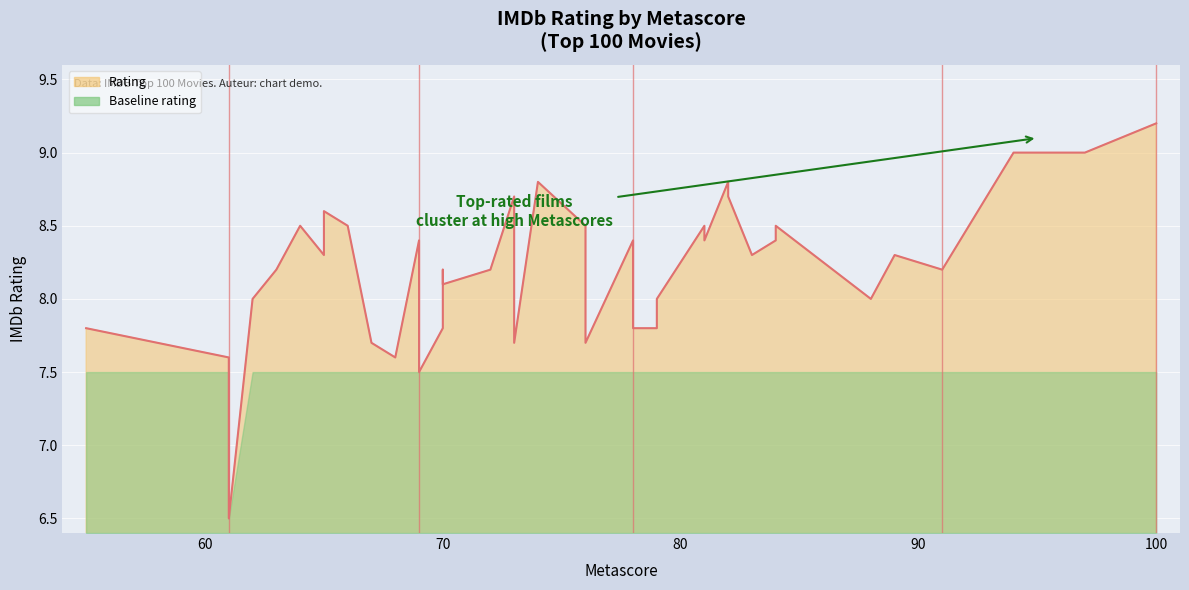

What is the difference between the maximum and minimum values?

2.7